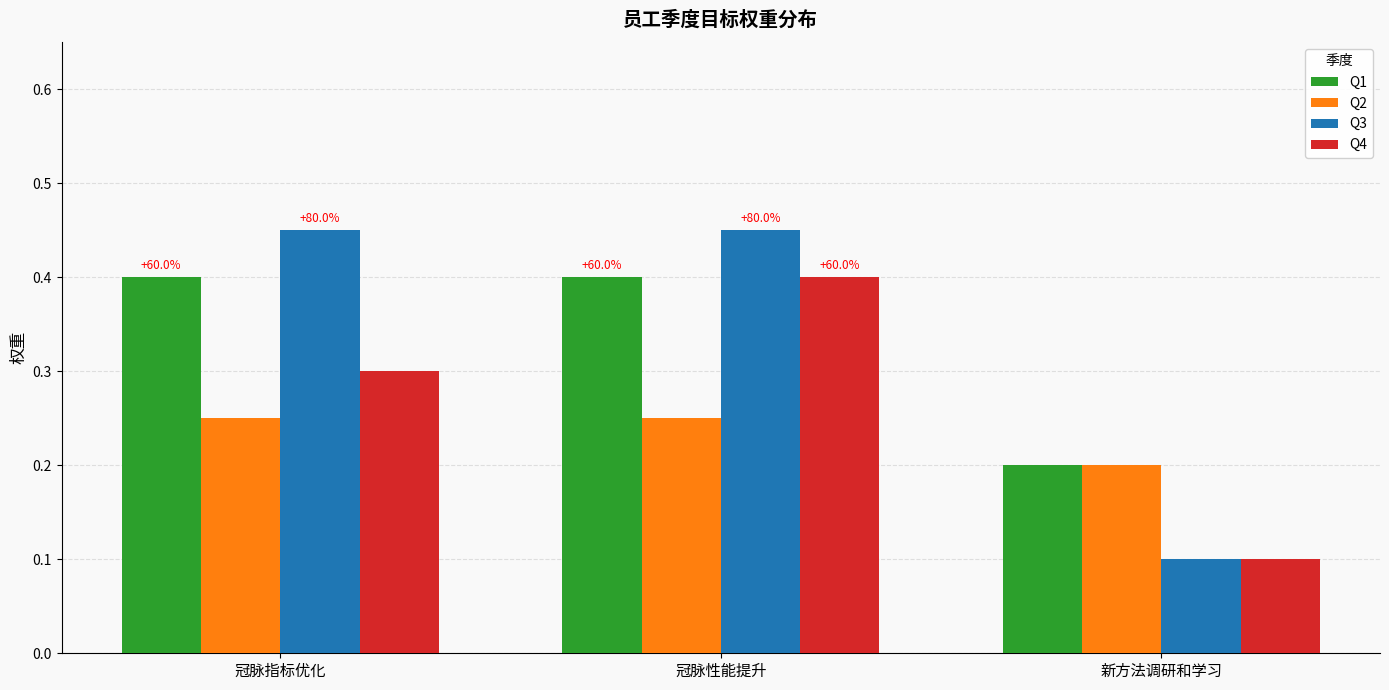

Which category has the highest value in the Q4 series?

冠脉性能提升